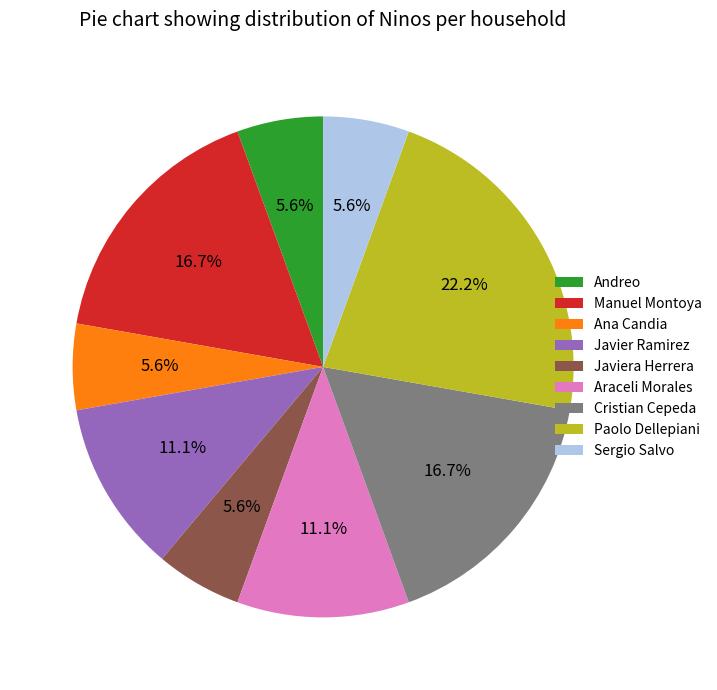

How many segments does this pie chart have?

9